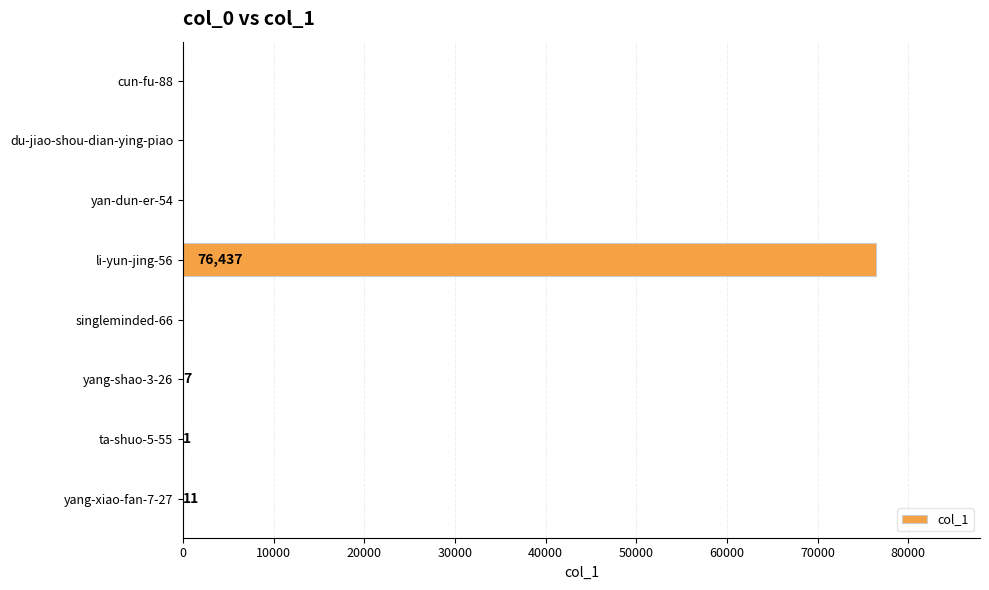

At which category does the chart reach its peak across all series?

li-yun-jing-56